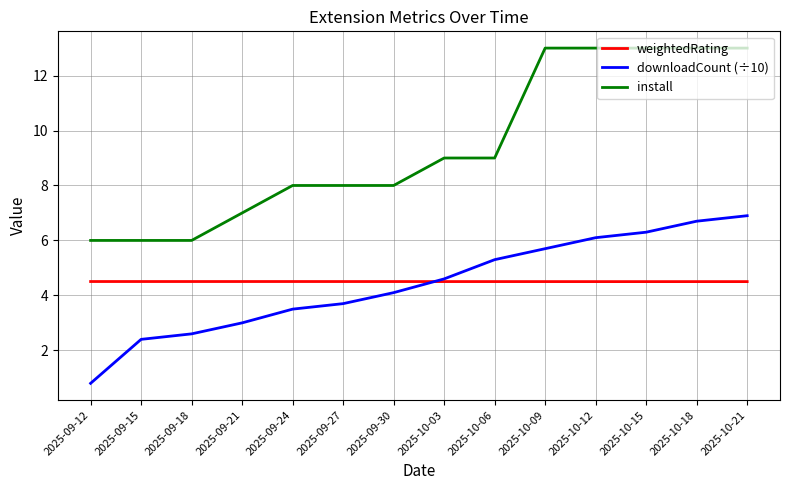

Which label corresponds to the smallest value in the chart?

2025-09-12